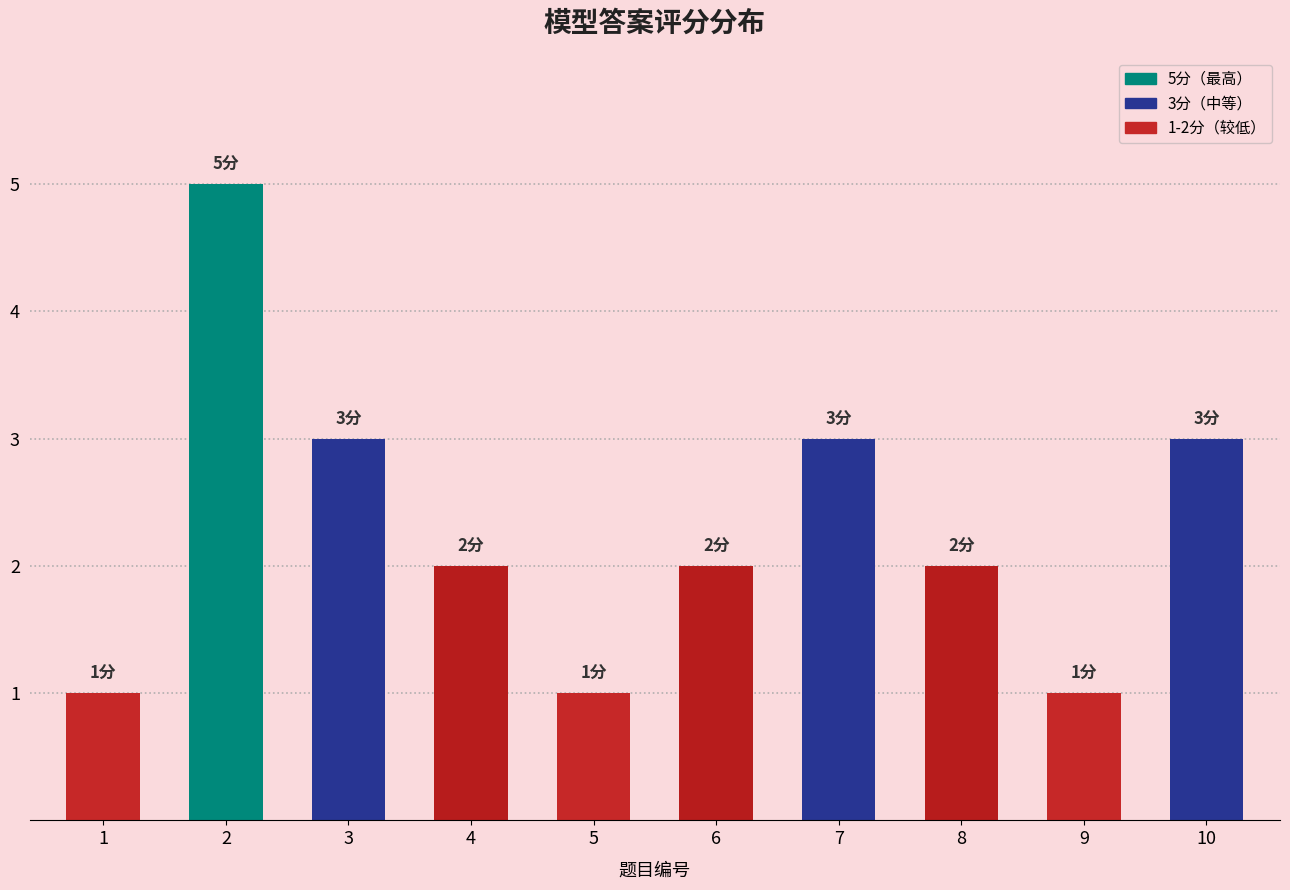

Rank the categories by value from lowest to highest.

1, 5, 9, 4, 6, 8, 3, 7, 10, 2